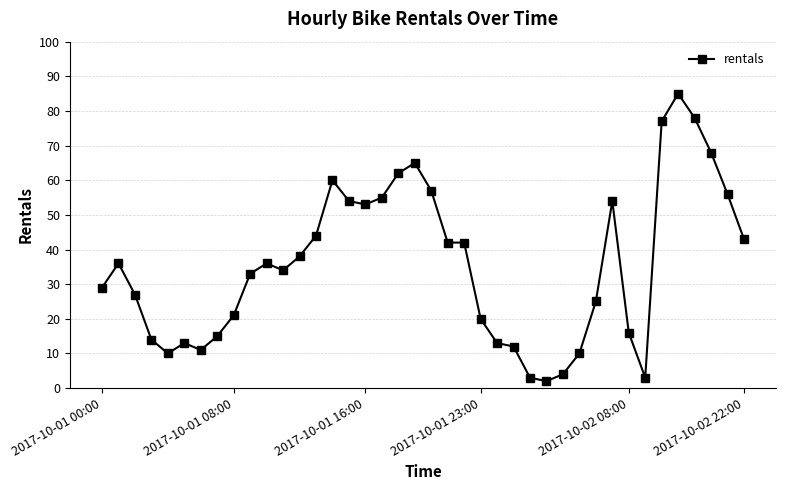

What is the maximum value shown in the chart?

85